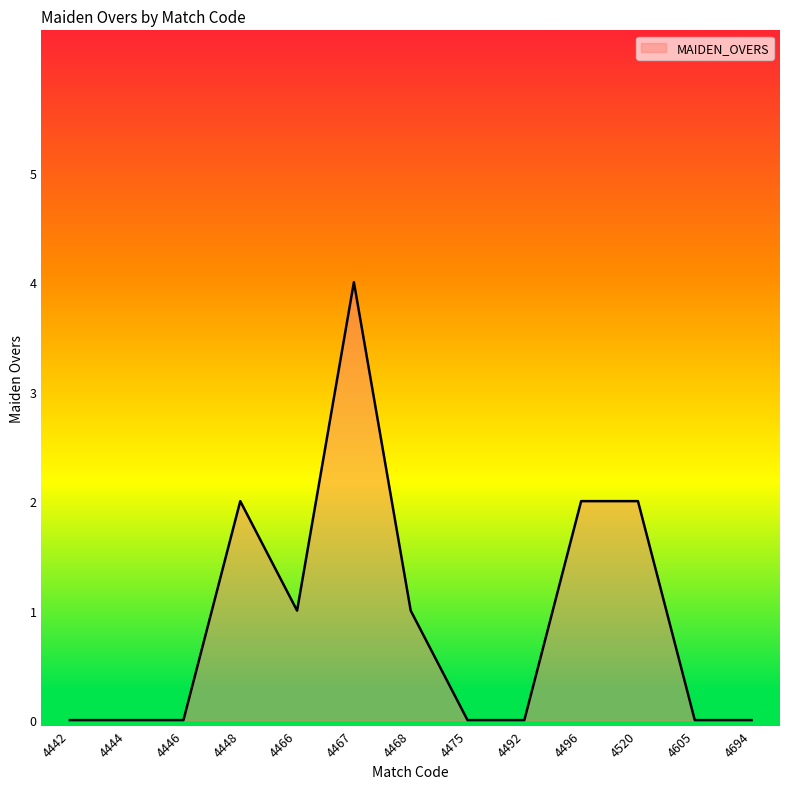

Is it true that the value at 4475 is -1?

False